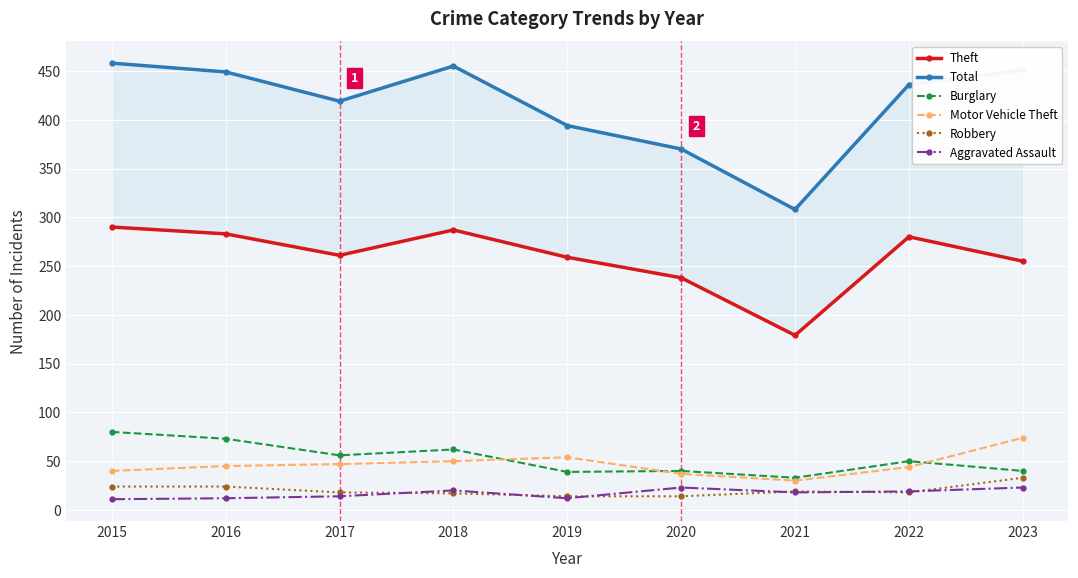

What is the total value across all series at 2019?

772